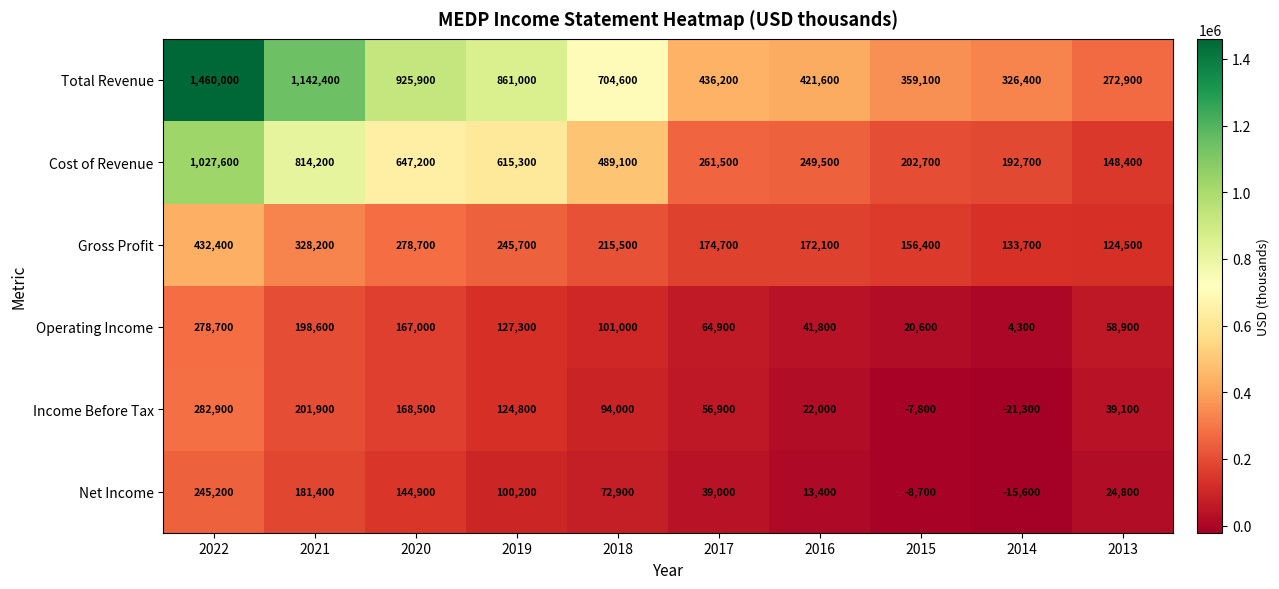

Which series has the largest range (max minus min)?

Total Revenue